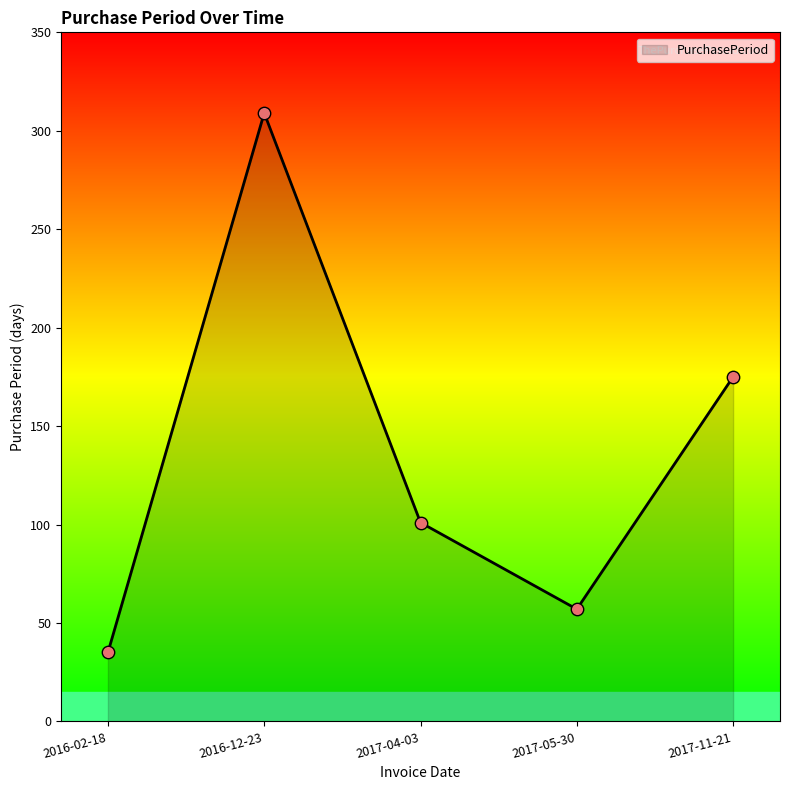

Which has a higher value, 2016-02-18 or 2017-05-30?

2017-05-30